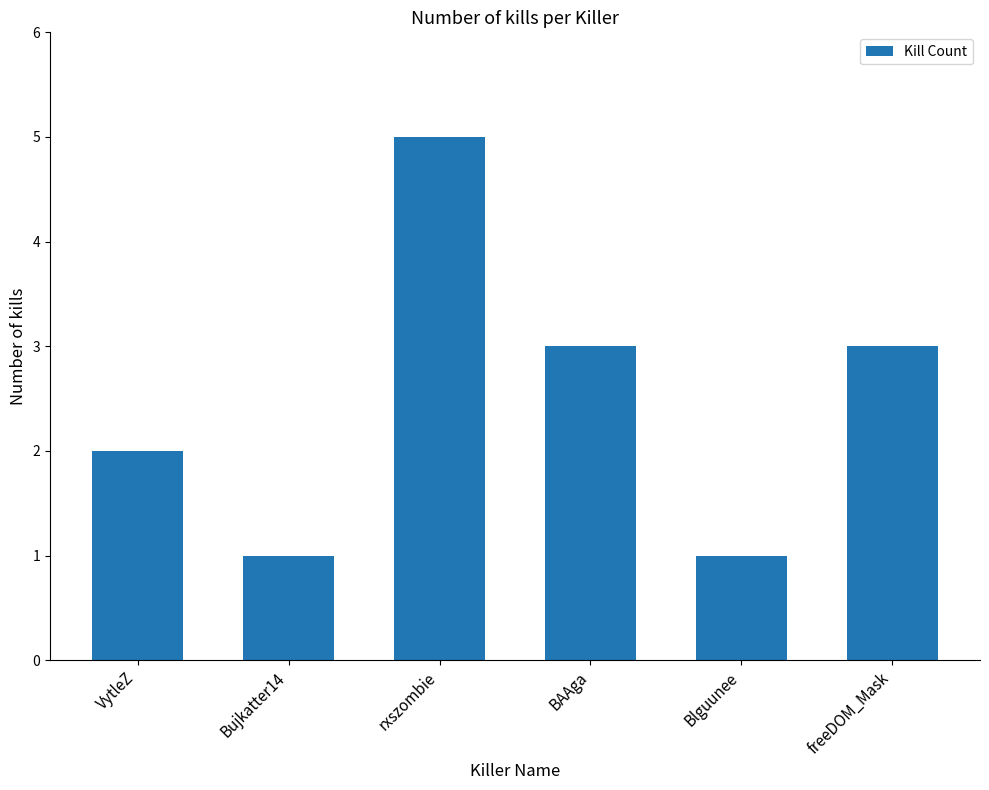

Which label corresponds to the largest value in the chart?

rxszombie